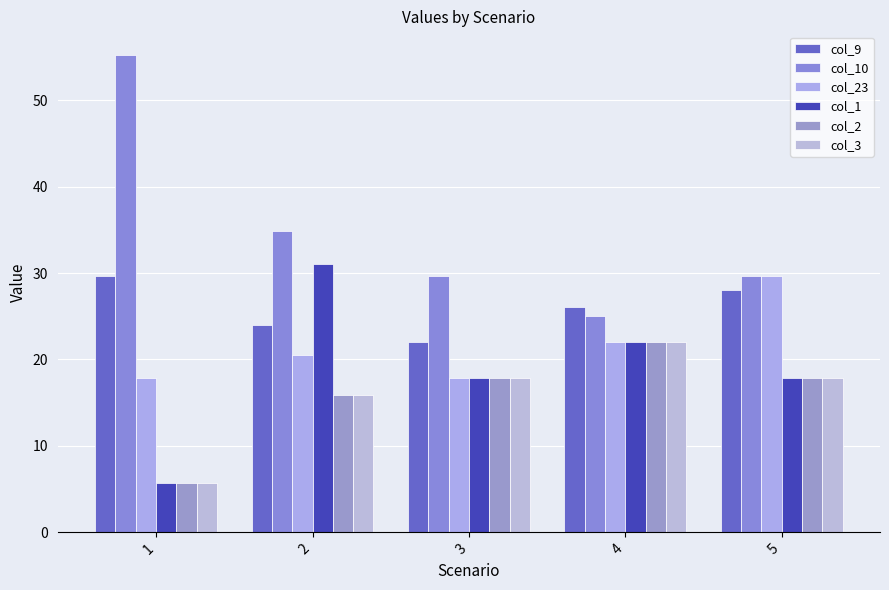

What is the difference between the second highest and second lowest values in the col_3 series?

2.0